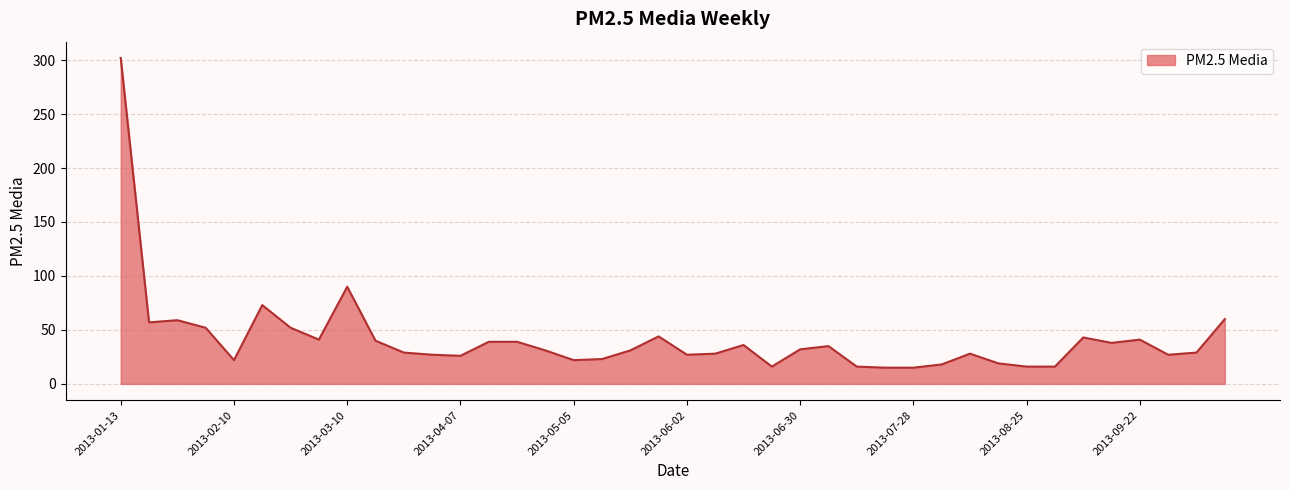

What is the maximum value shown in the chart?

302